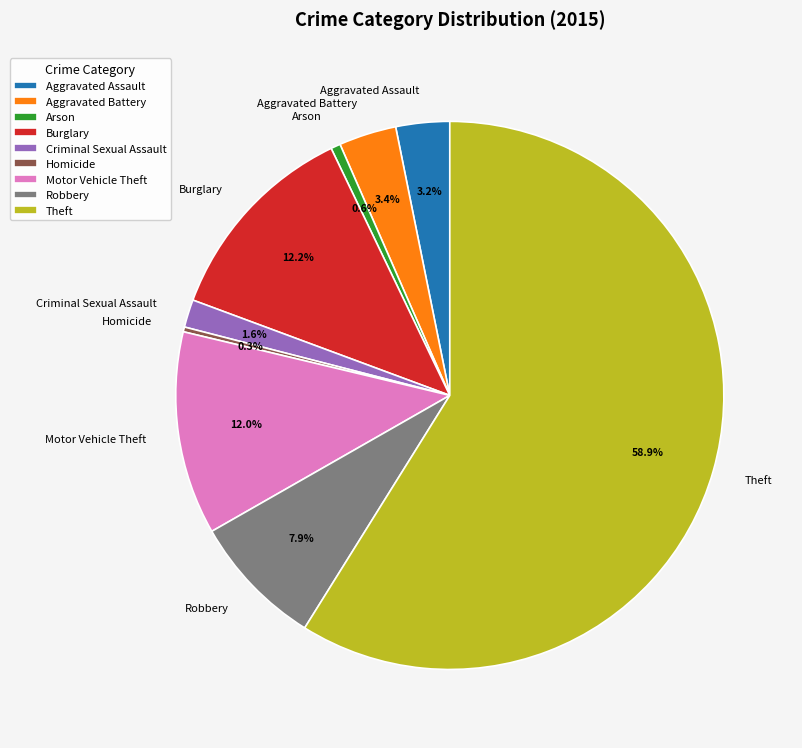

Between Criminal Sexual Assault and Arson, which is larger?

Criminal Sexual Assault